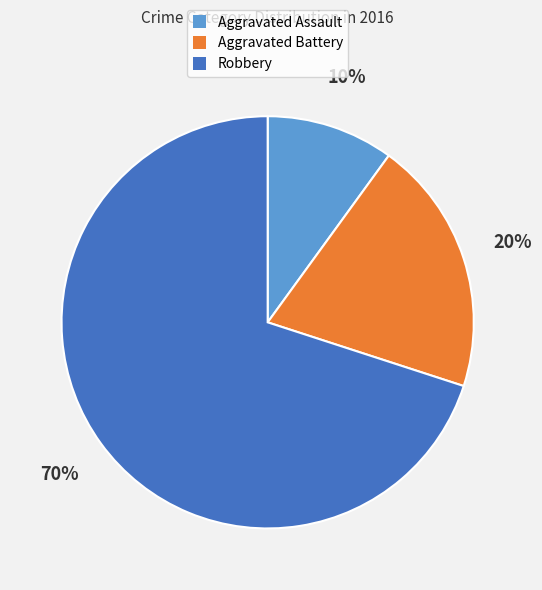

To the nearest percent, what is the difference between the Robbery and Aggravated Battery slice percentages?

50%